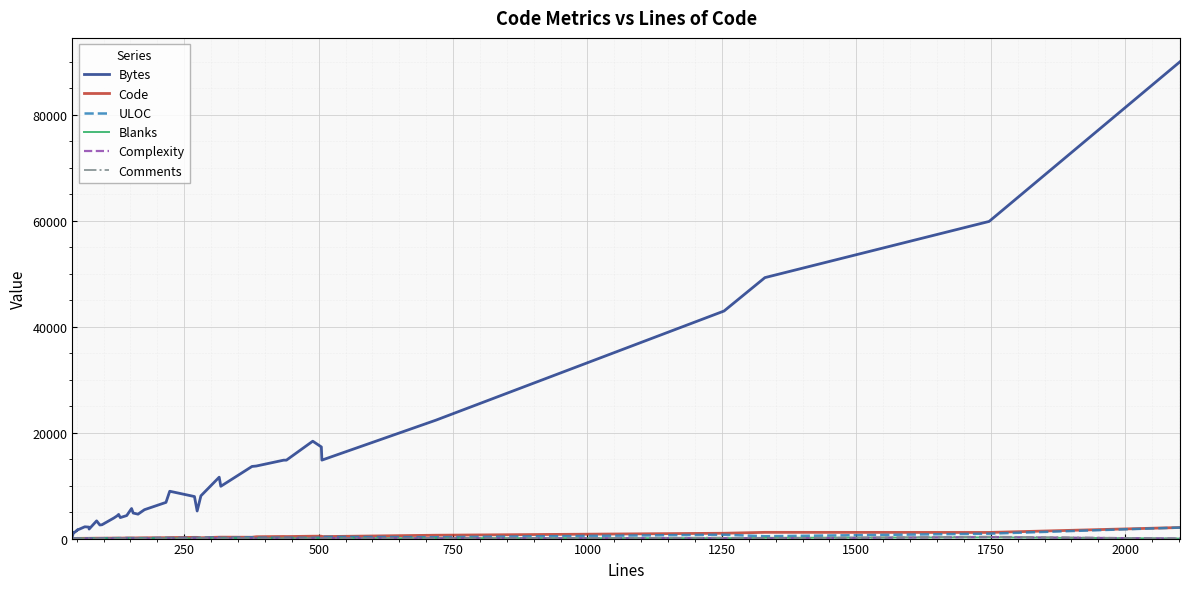

How many data points in Bytes are less than 5452?

19